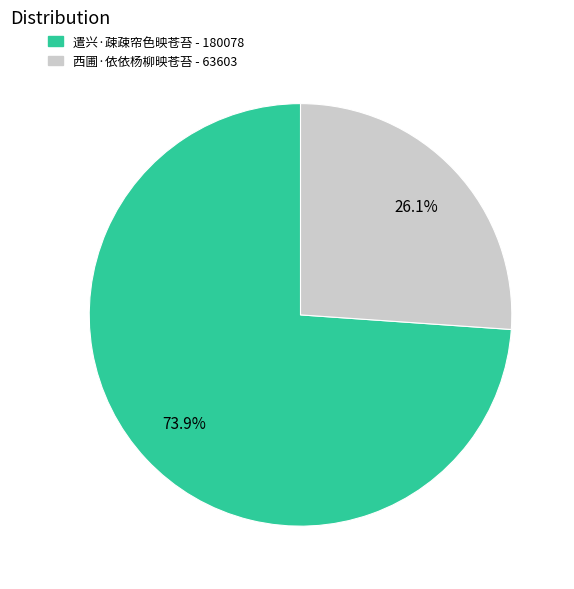

Is it true that 遣兴·疎疎帘色映苍苔 is 86% of the pie?

False